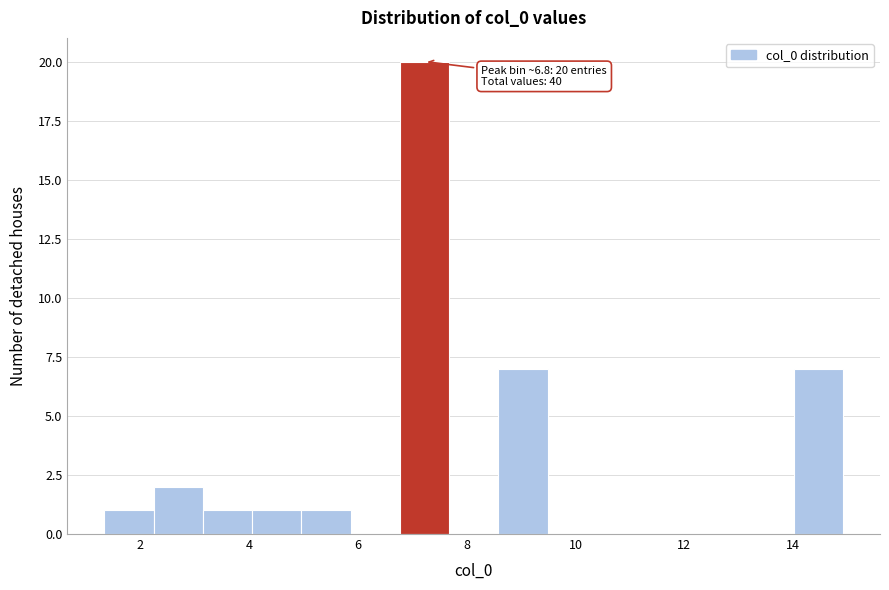

Over which range of the x-axis is the bar tallest?

6.8 to 7.6